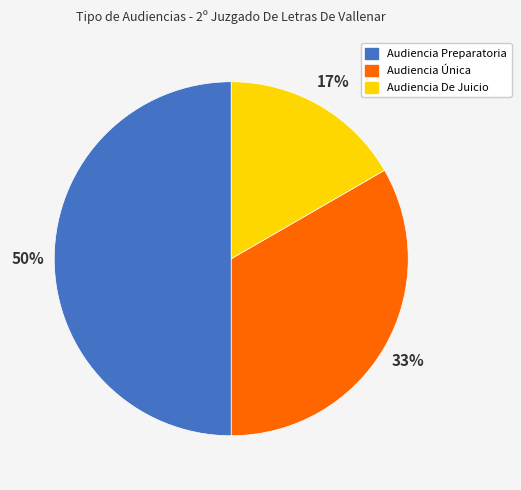

To the nearest percent, what portion does Audiencia Preparatoria represent?

50%